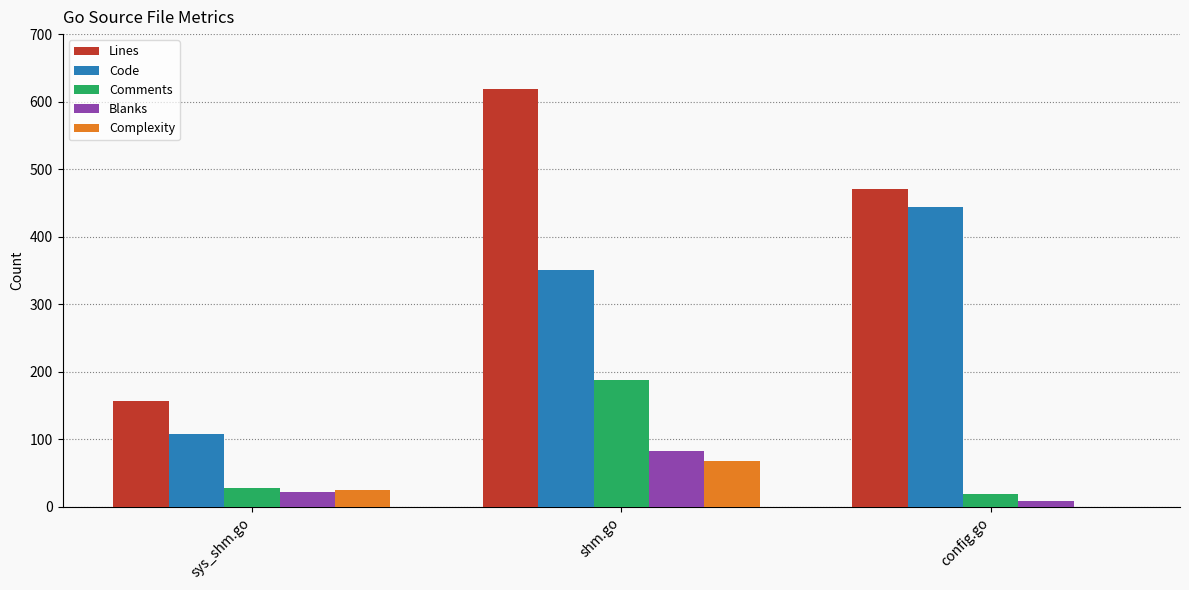

What is the sum of all Lines values?

1246